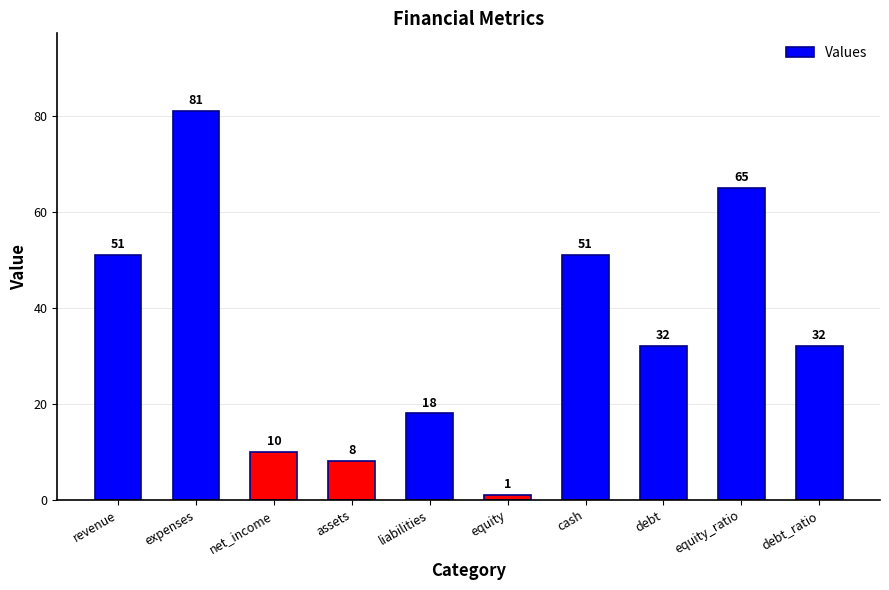

Is it true that the value at equity_ratio is 65?

True